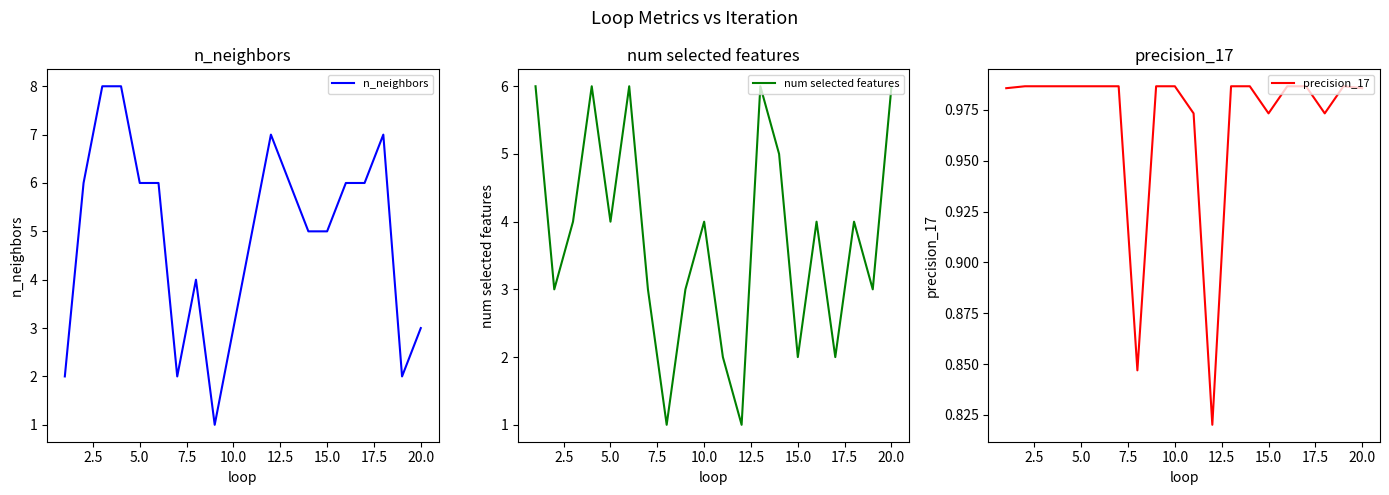

What position from the left is 5.0?

3